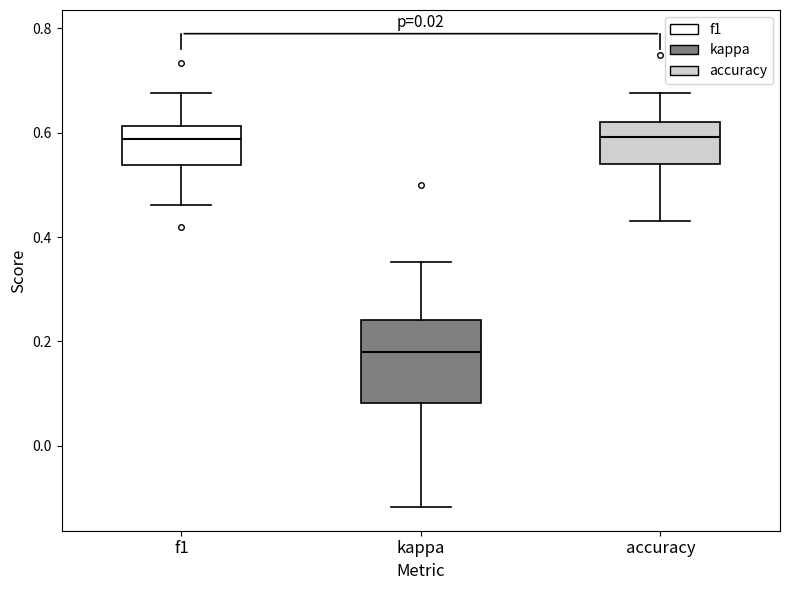

Reading left to right, read every box against the y-axis: the position of its median line, the range the box covers, and the ends of its whiskers. The values are not printed on the chart, so give them approximately, as read against the axis.

f1: median 0.58, box 0.54 to 0.62, whiskers 0.46 to 0.68
kappa: median 0.18, box 0.08 to 0.24, whiskers -0.12 to 0.36
accuracy: median 0.60, box 0.54 to 0.62, whiskers 0.44 to 0.68